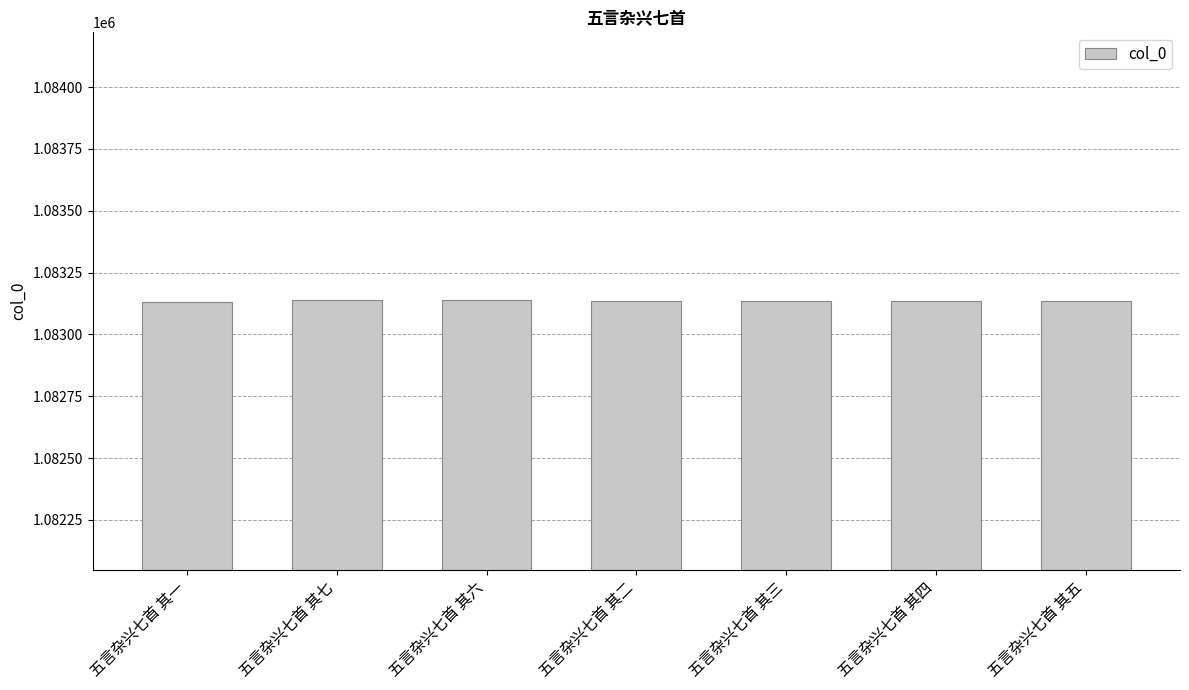

Count the values in the range 1083133 to 1083137.

5